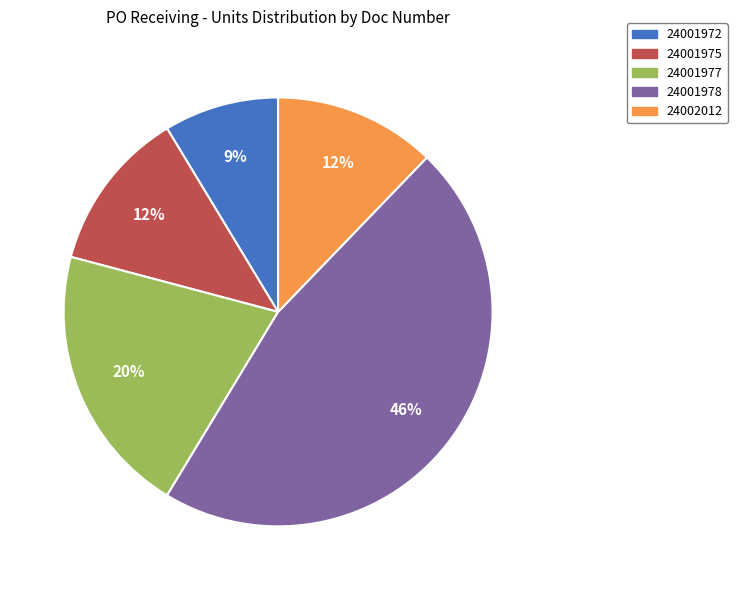

Does any single category account for the majority?

No